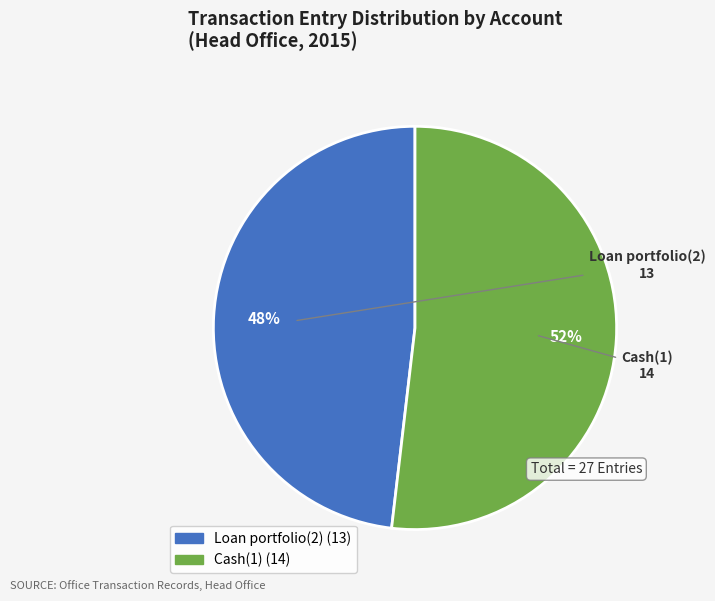

Is it true that Loan portfolio(2) is 55% of the pie?

False